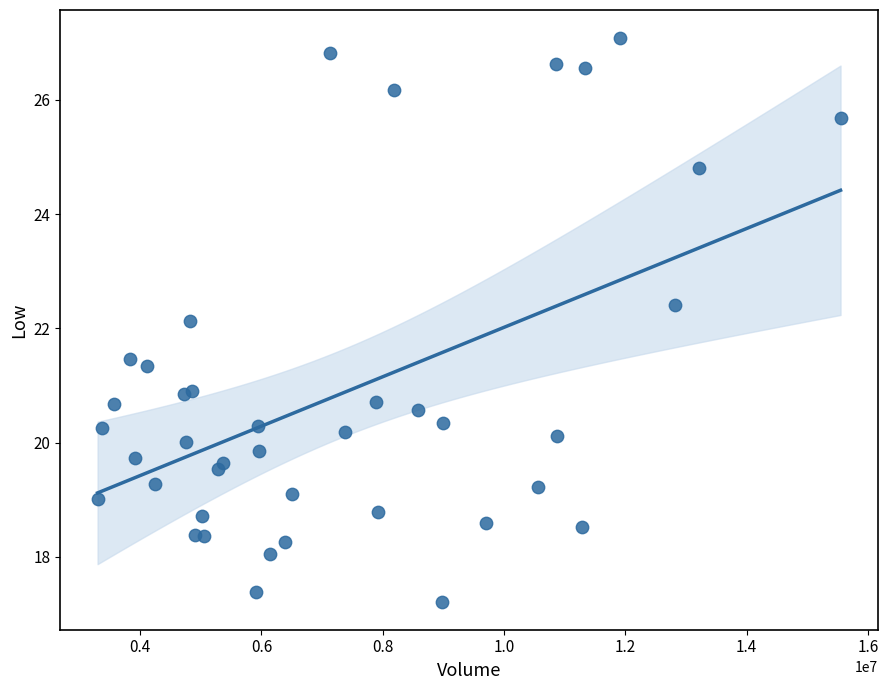

What Y value in the scatter plot is closest to 22?

22.1